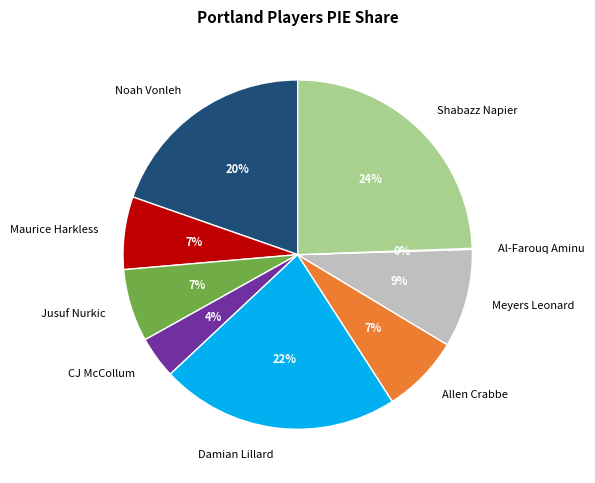

Which slice is the largest?

Shabazz Napier